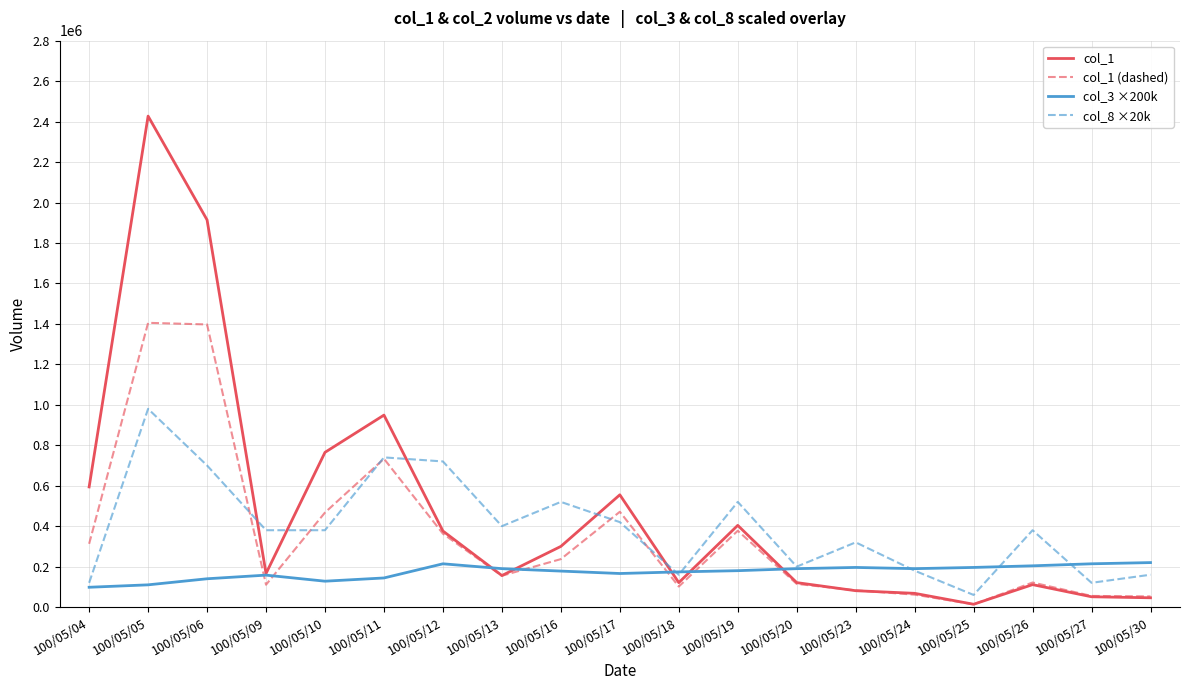

The value of col_3 ×200k at 100/05/13 is 190000.0. True or false?

True